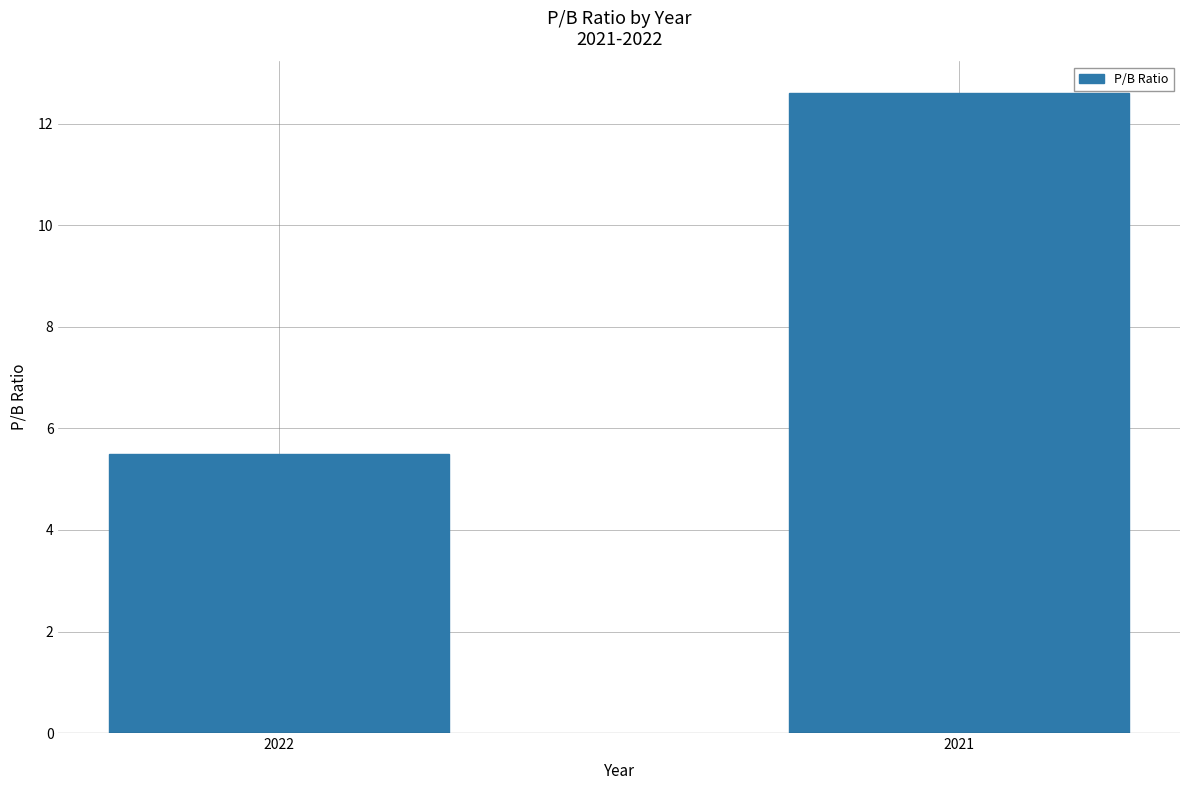

What is the change in value from 2022 to 2021?

+7.1